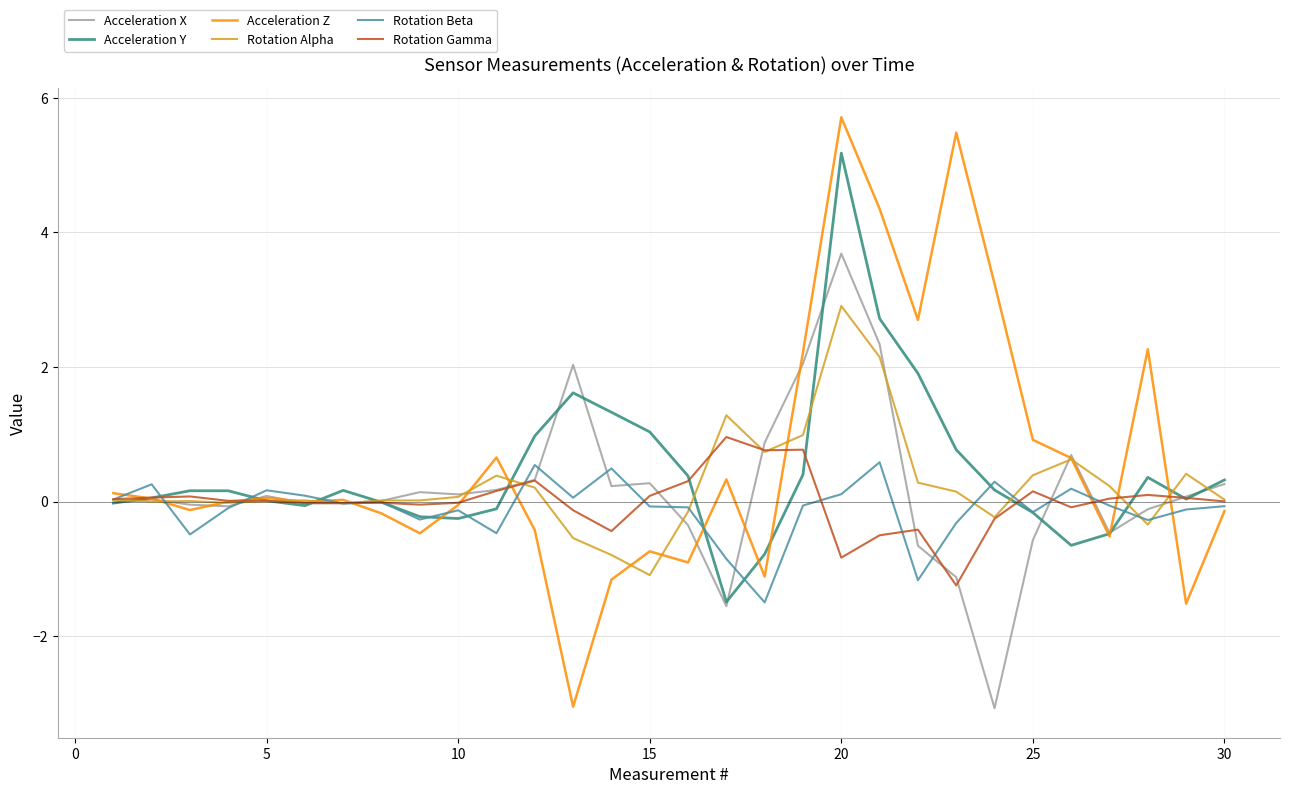

What are all the series names shown in the legend?

Acceleration X, Acceleration Y, Acceleration Z, Rotation Alpha, Rotation Beta, Rotation Gamma